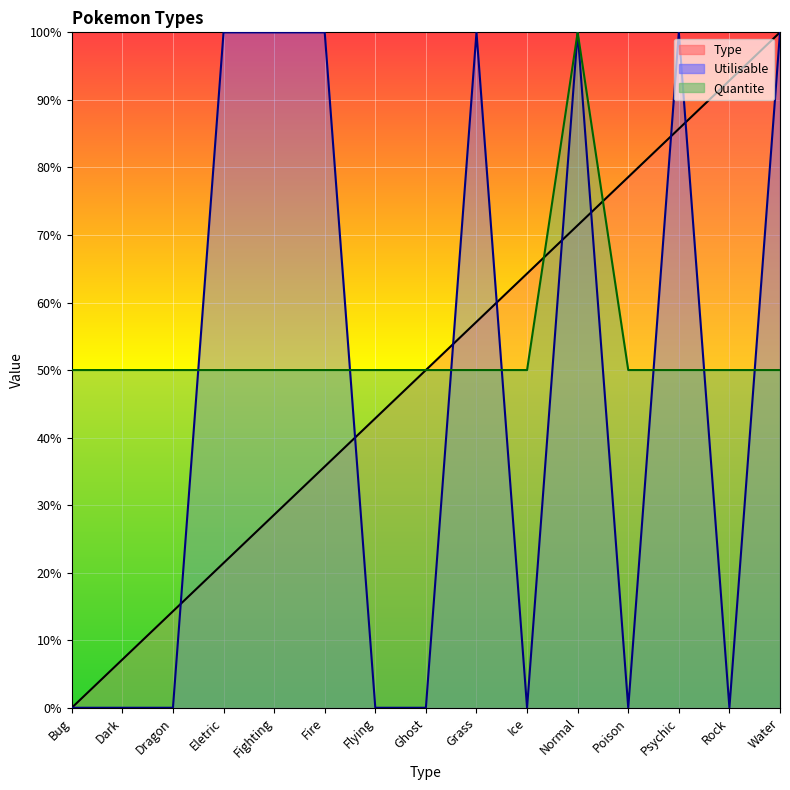

Count the number of data series in this chart.

3